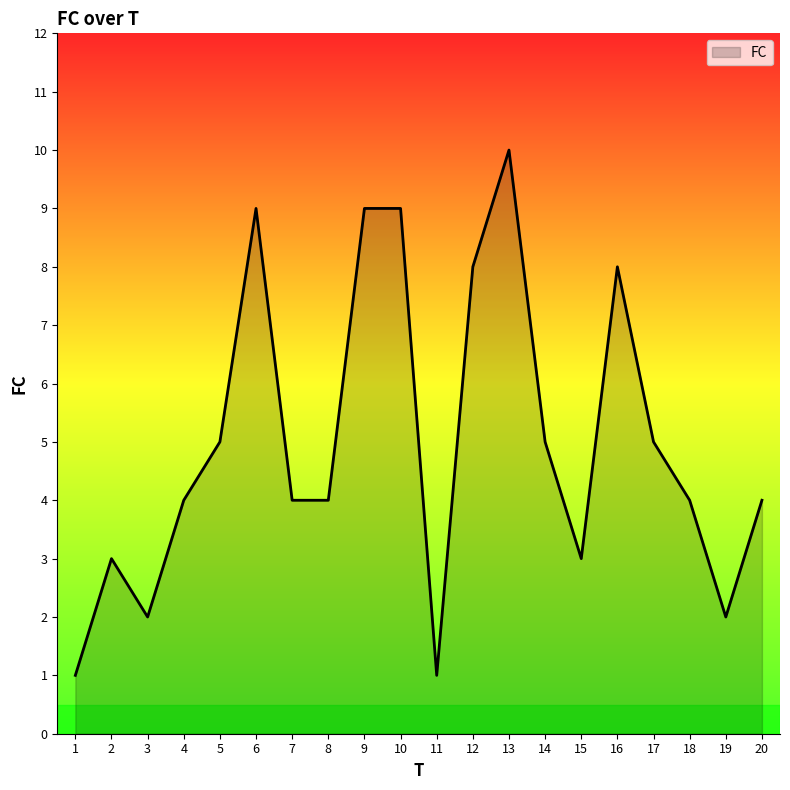

What is the maximum value shown in the chart?

10